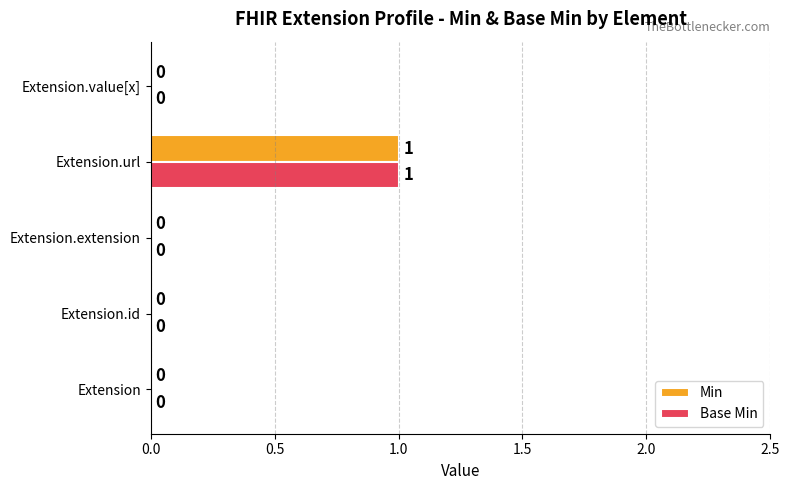

How many Min values are between 0 and 1?

5